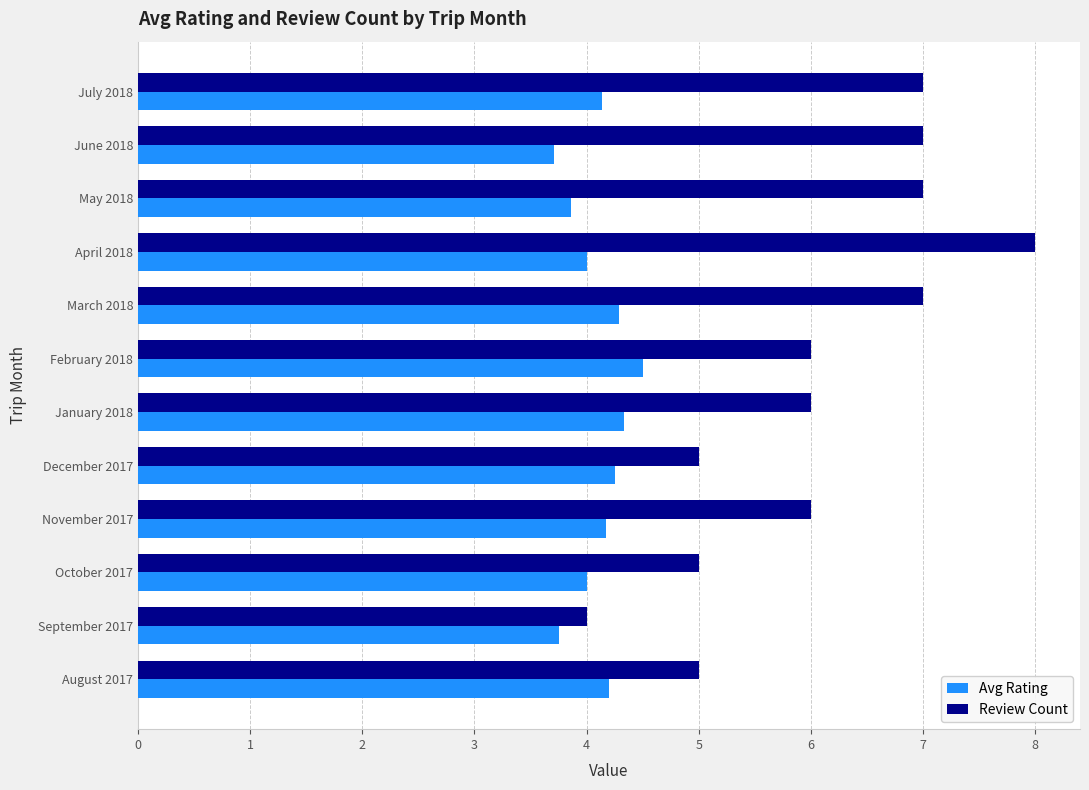

Which series has the largest range (max minus min)?

Review Count